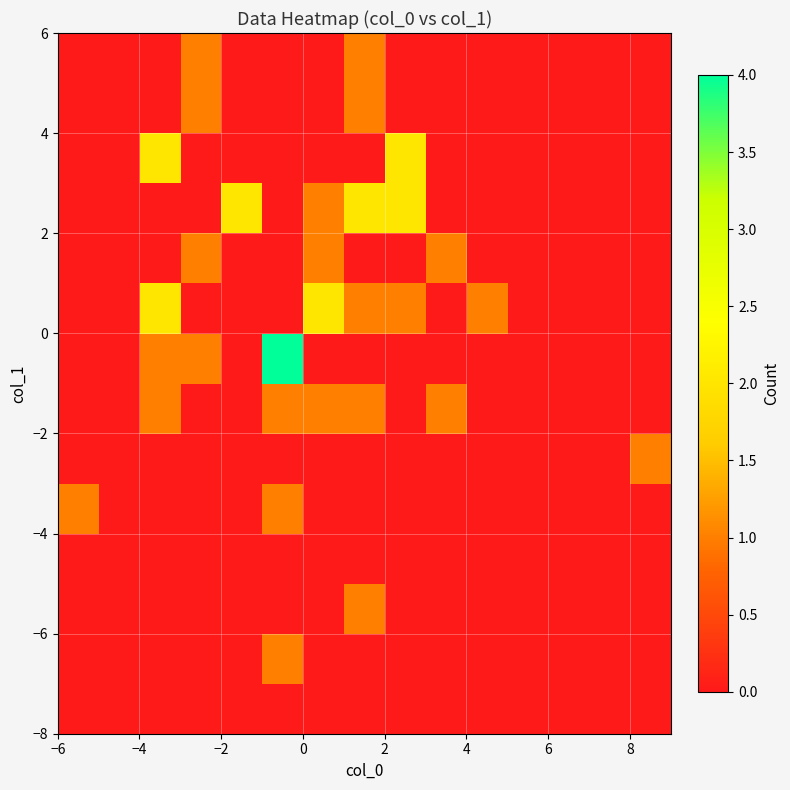

Count the number of data series in this chart.

14